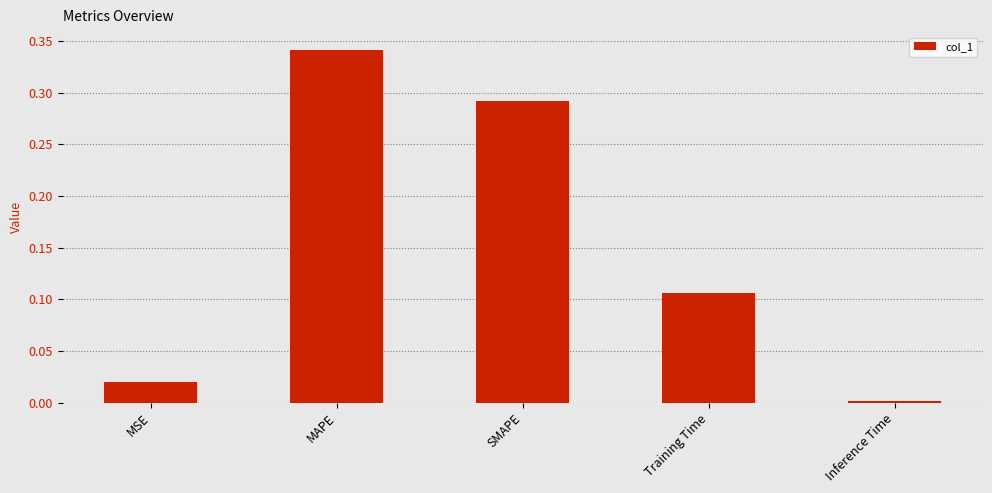

What is the average value?

0.2